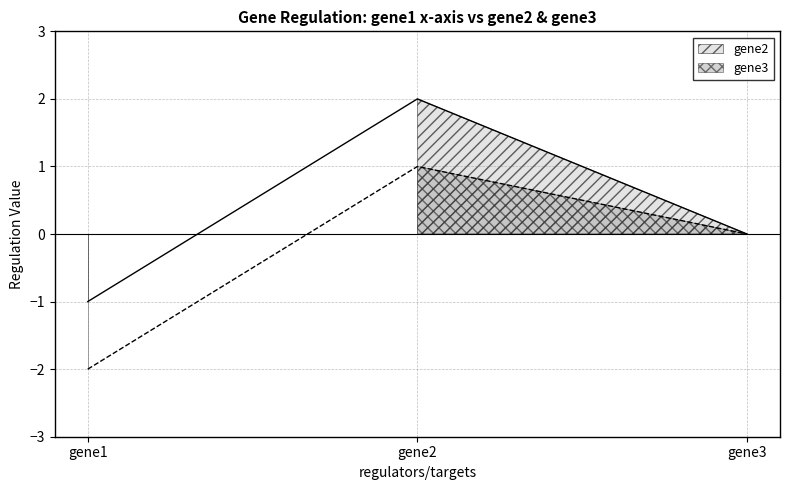

Count the number of data series in this chart.

2